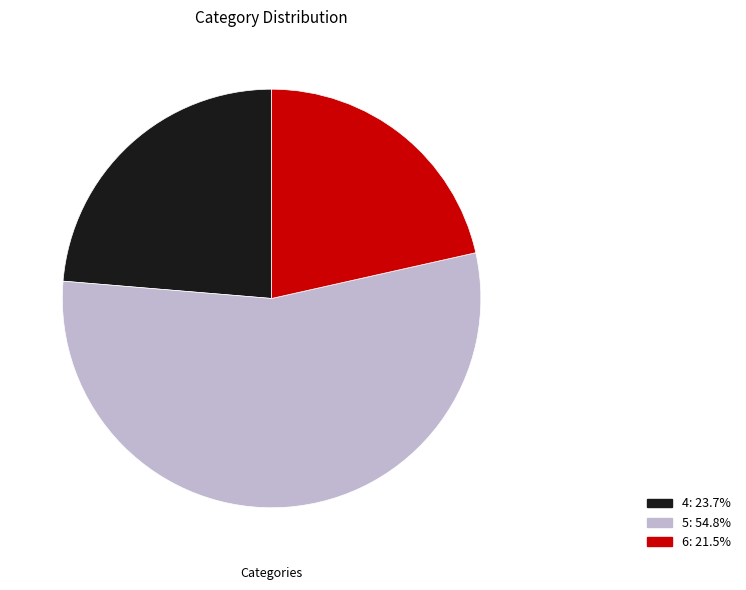

Does any single category account for the majority?

Yes